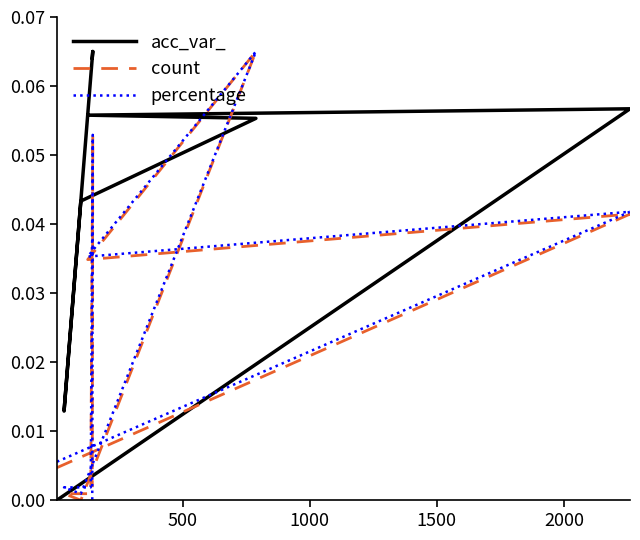

Reading left to right, what are all the values shown in this chart?

acc_var_: 0.0	0.1	0.1	0.1	0.0	0.0	0.1	0.1	0.1
count: 0.0	0.0	0.0	0.1	0.0	0.0	0.0	0.1	0.0
percentage: 0.0	0.0	0.0	0.1	0.0	0.0	0.0	0.1	0.0